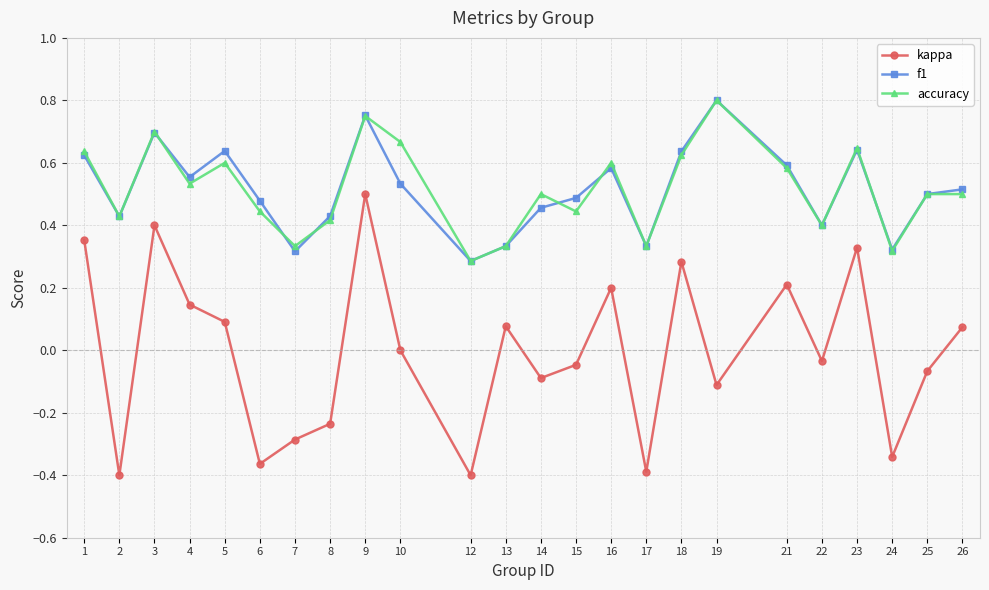

Which series changed the most between 4 and 7?

kappa